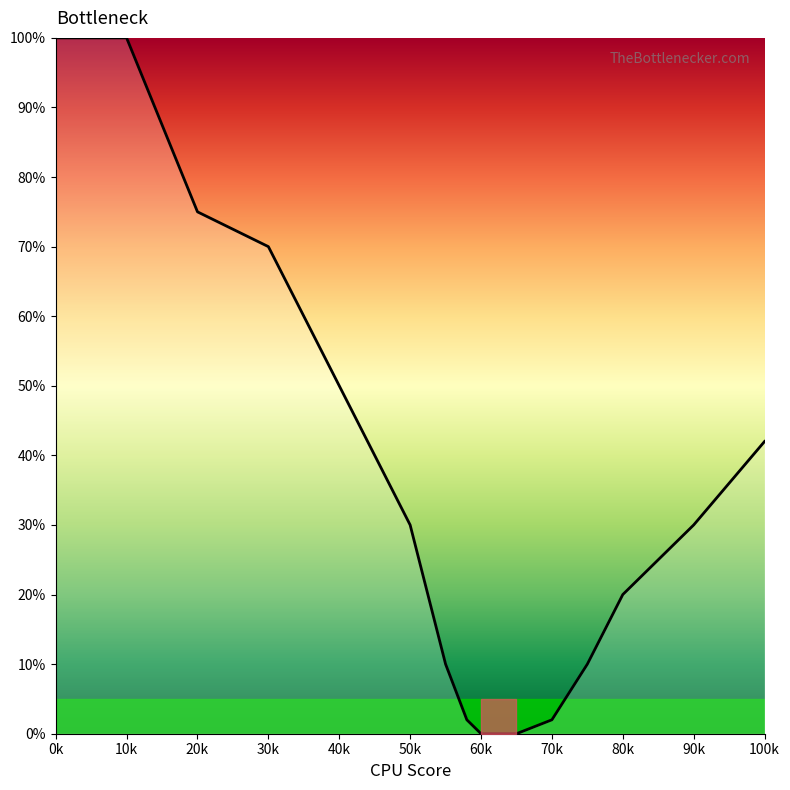

How many values are below 30?

8